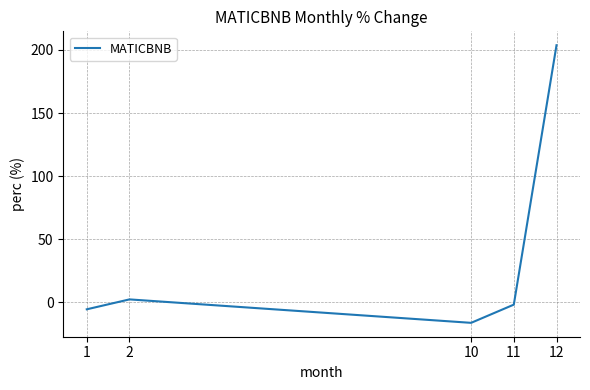

At which category does the data reach its first local peak?

2